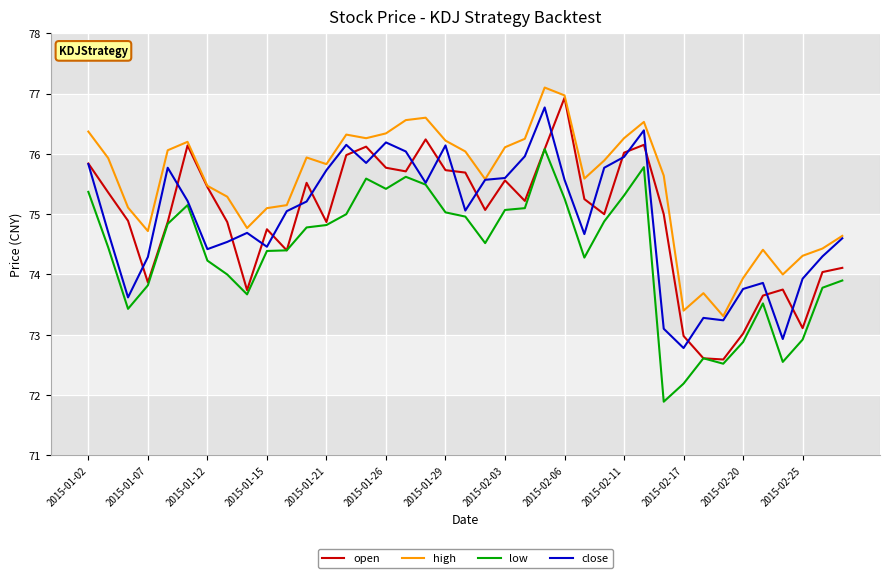

Which series has the largest total across all categories?

high